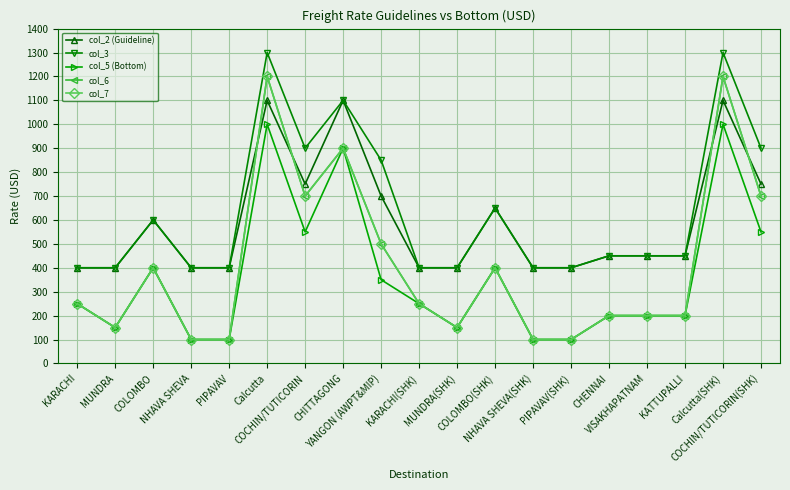

At which category does col_7 reach its first local peak?

COLOMBO